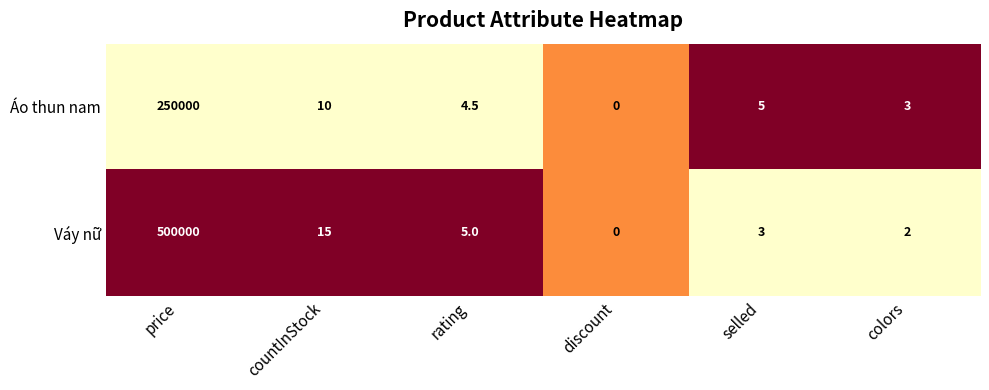

List the series in order of their peak value, highest first.

Váy nữ, Áo thun nam